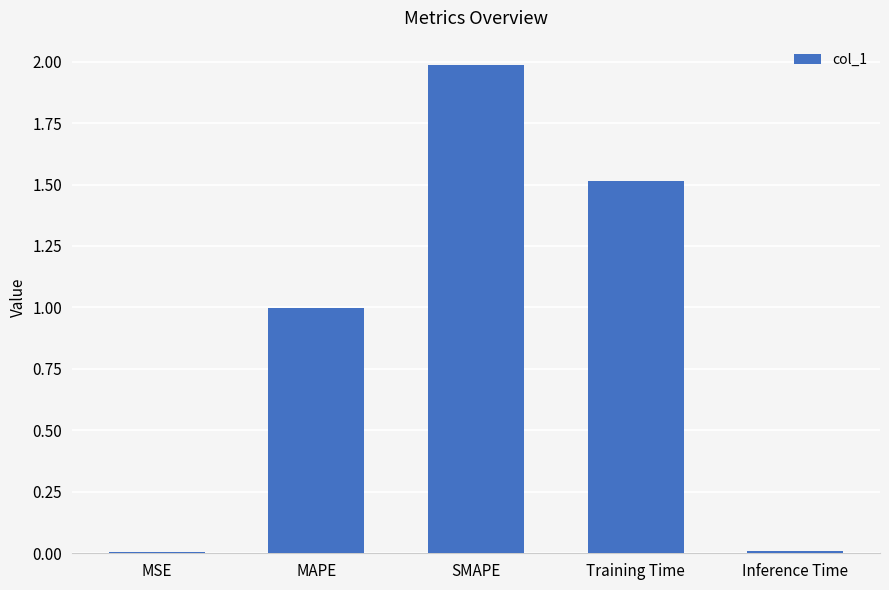

Are the bars horizontal?

No